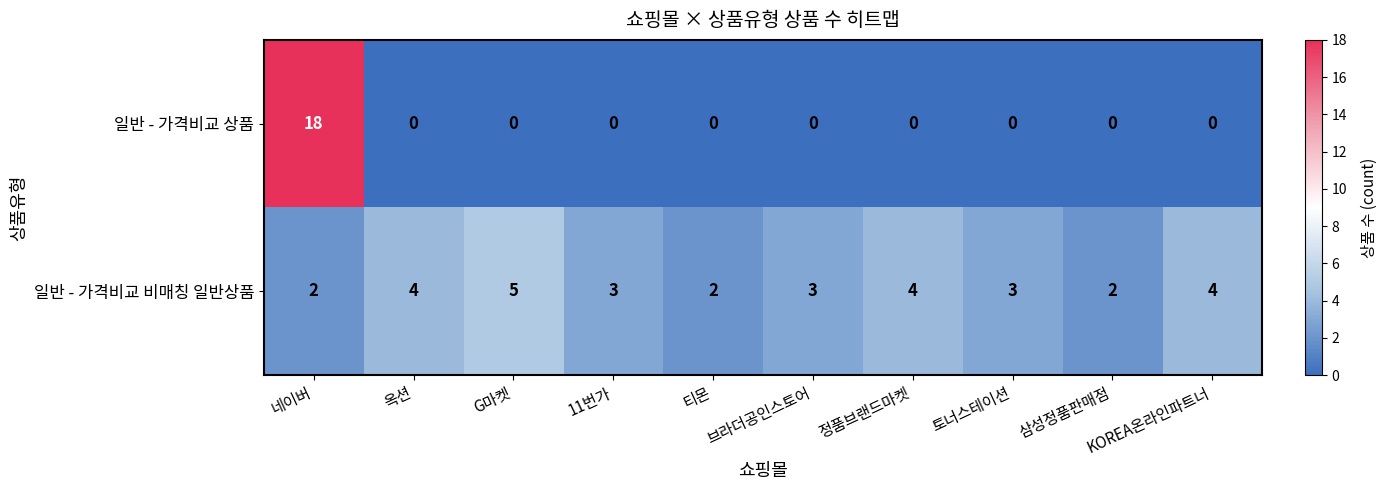

What is the average value of the 일반 - 가격비교 비매칭 일반상품 series?

3